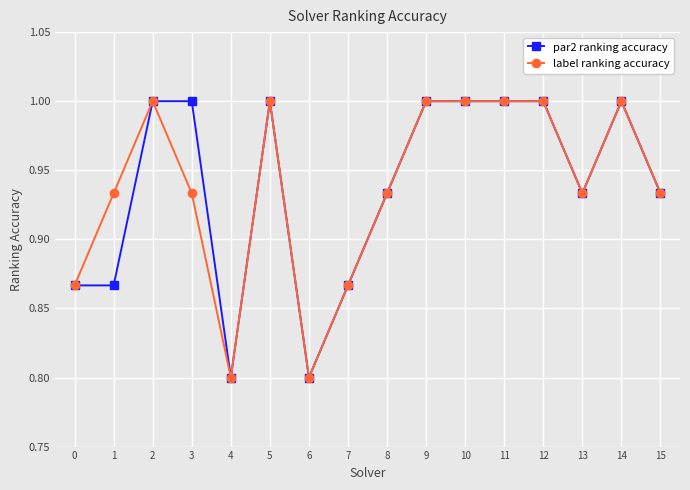

What is the total value across all series at 13?

1.9